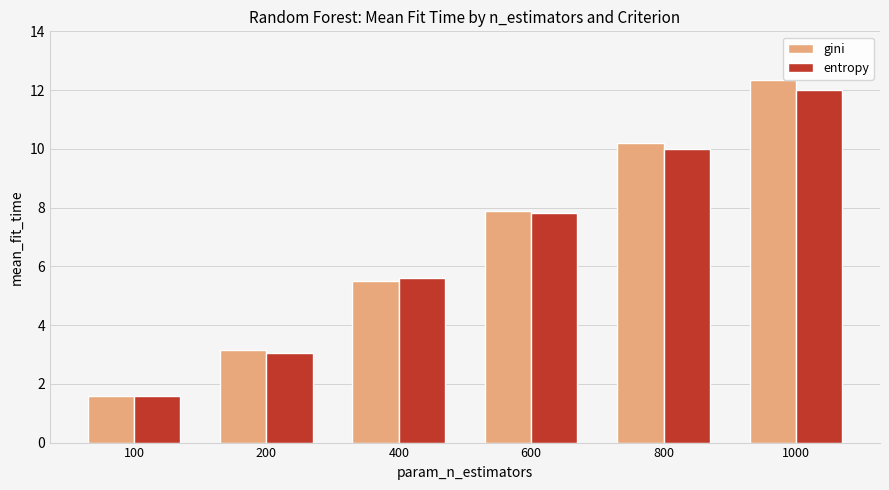

The entropy series shows 10.9 at 600. True or false?

False